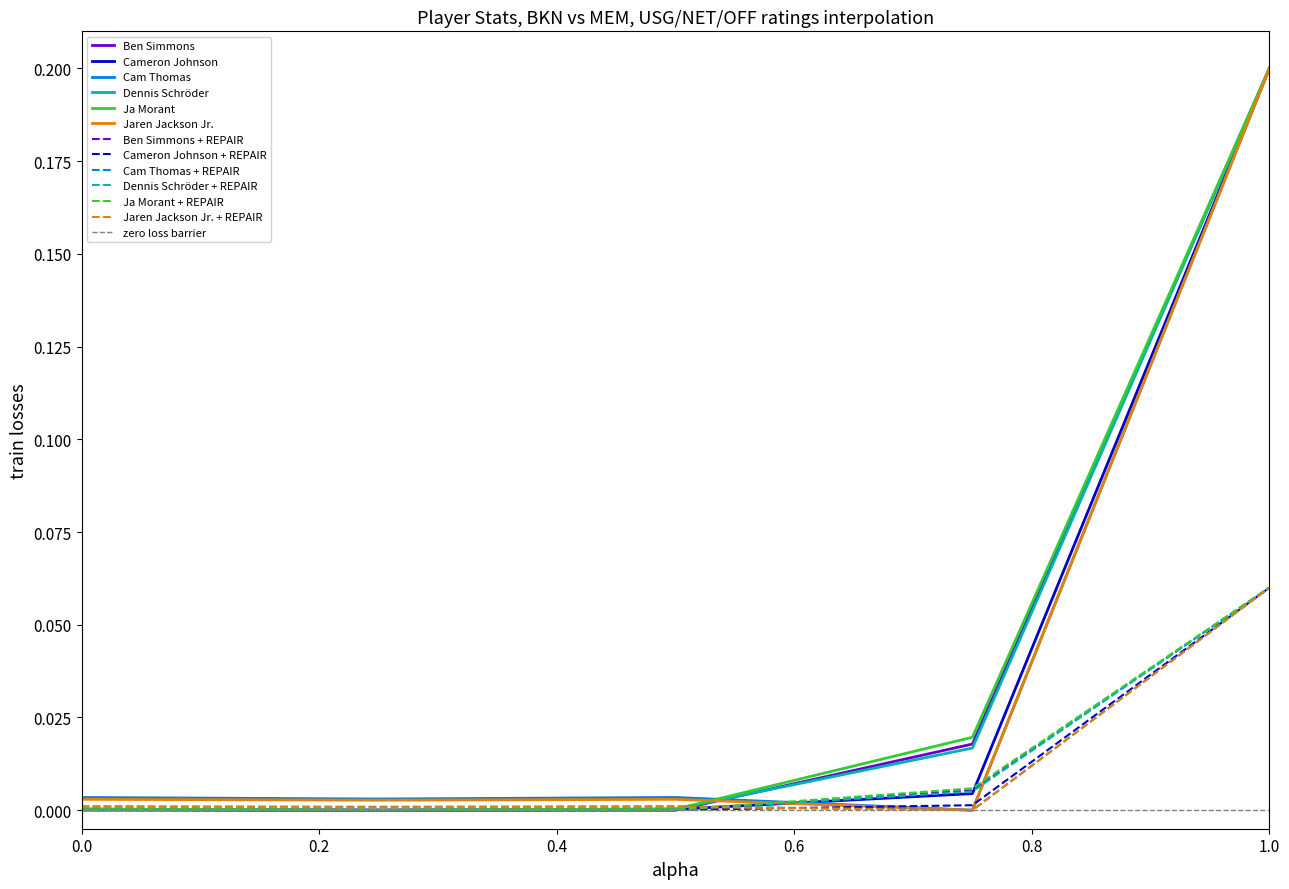

True or false: Cam Thomas has more than 0 interior local peaks.

True